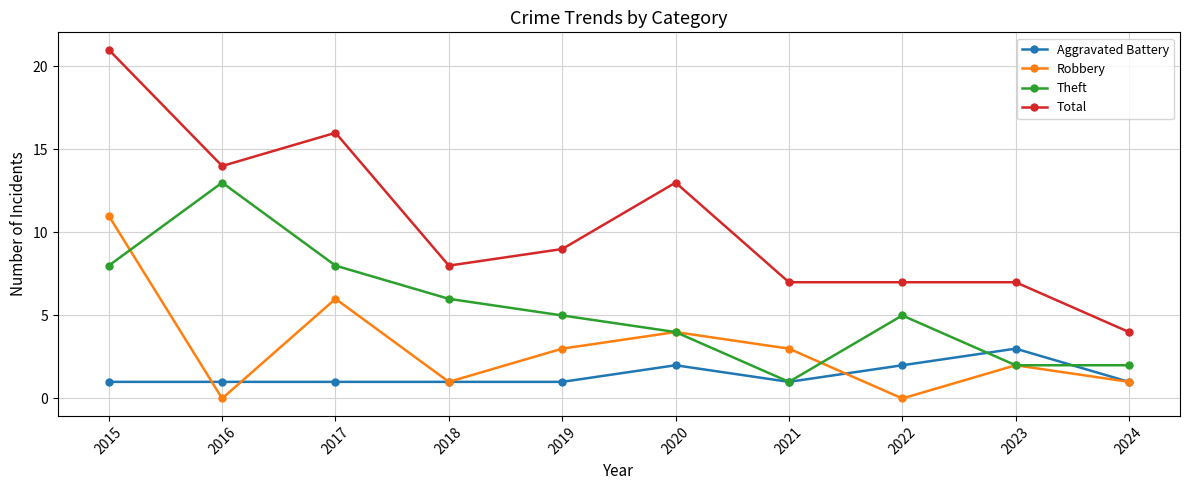

Rank the series by their maximum value, from highest to lowest.

Total, Theft, Robbery, Aggravated Battery